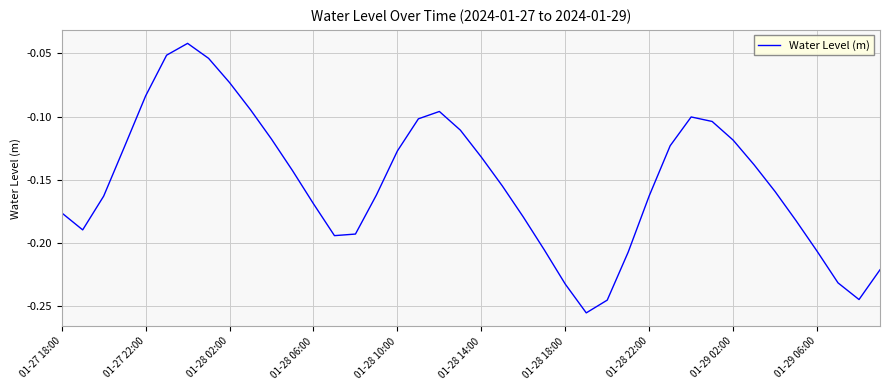

Does the chart have visible grid lines?

Yes